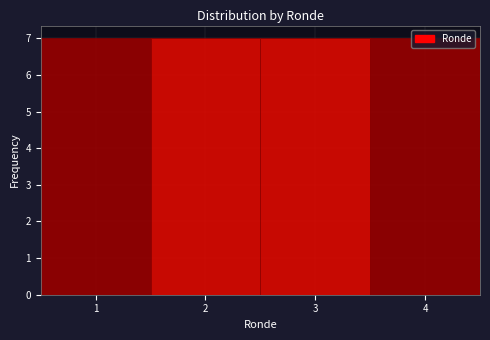

Reading left to right, transcribe this chart: for each bar, give the range it covers on the x-axis and its height. The values are not printed on the chart, so give them approximately, as read against the axis.

0.5 to 1.5: 7
1.5 to 2.5: 7
2.5 to 3.5: 7
3.5 to 4.5: 7